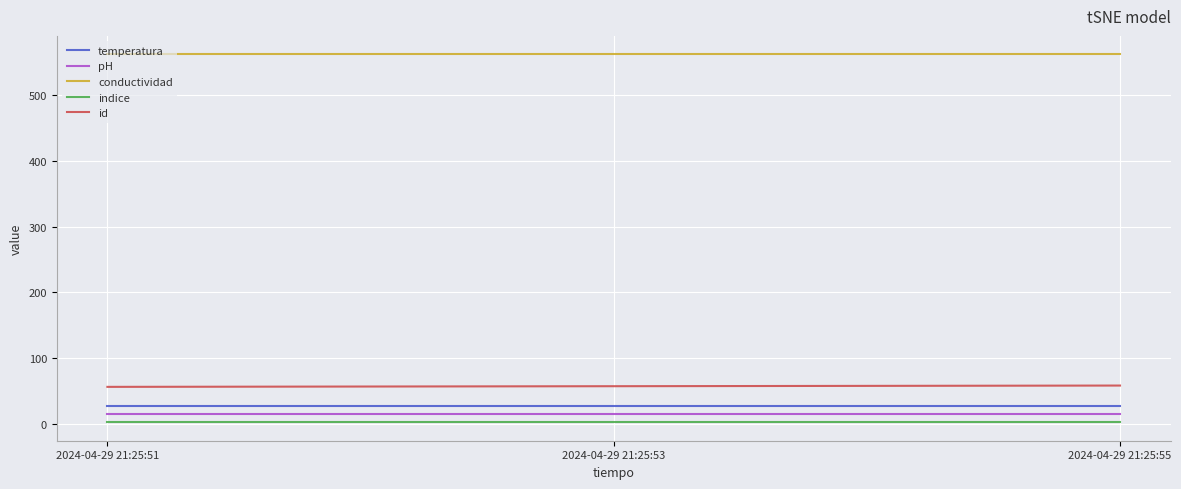

What is the greatest value displayed?

562.5